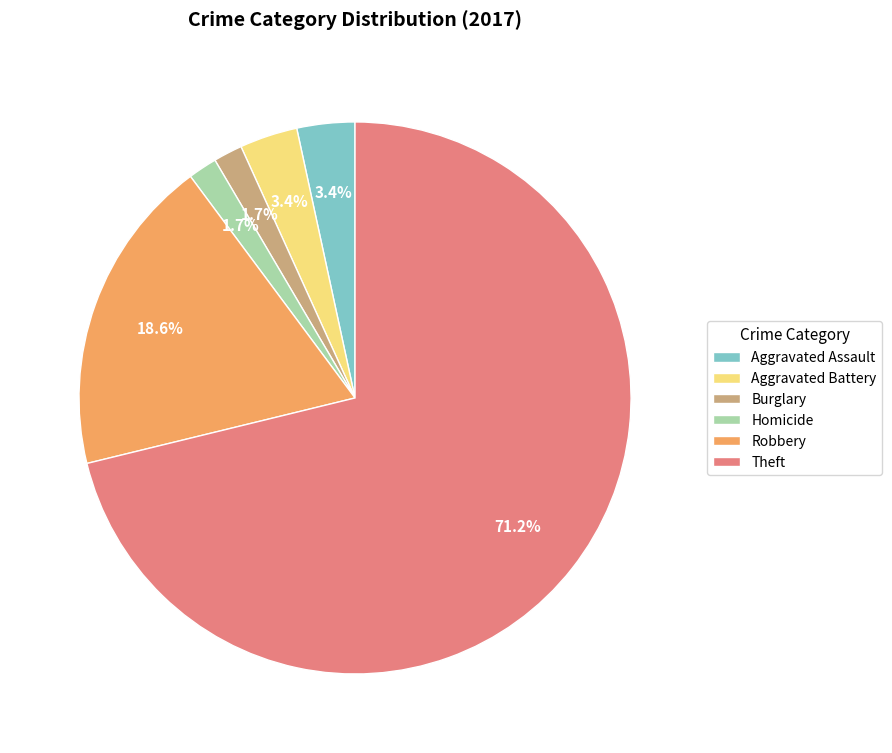

To the nearest percent, what percentage of the pie is Homicide?

2%